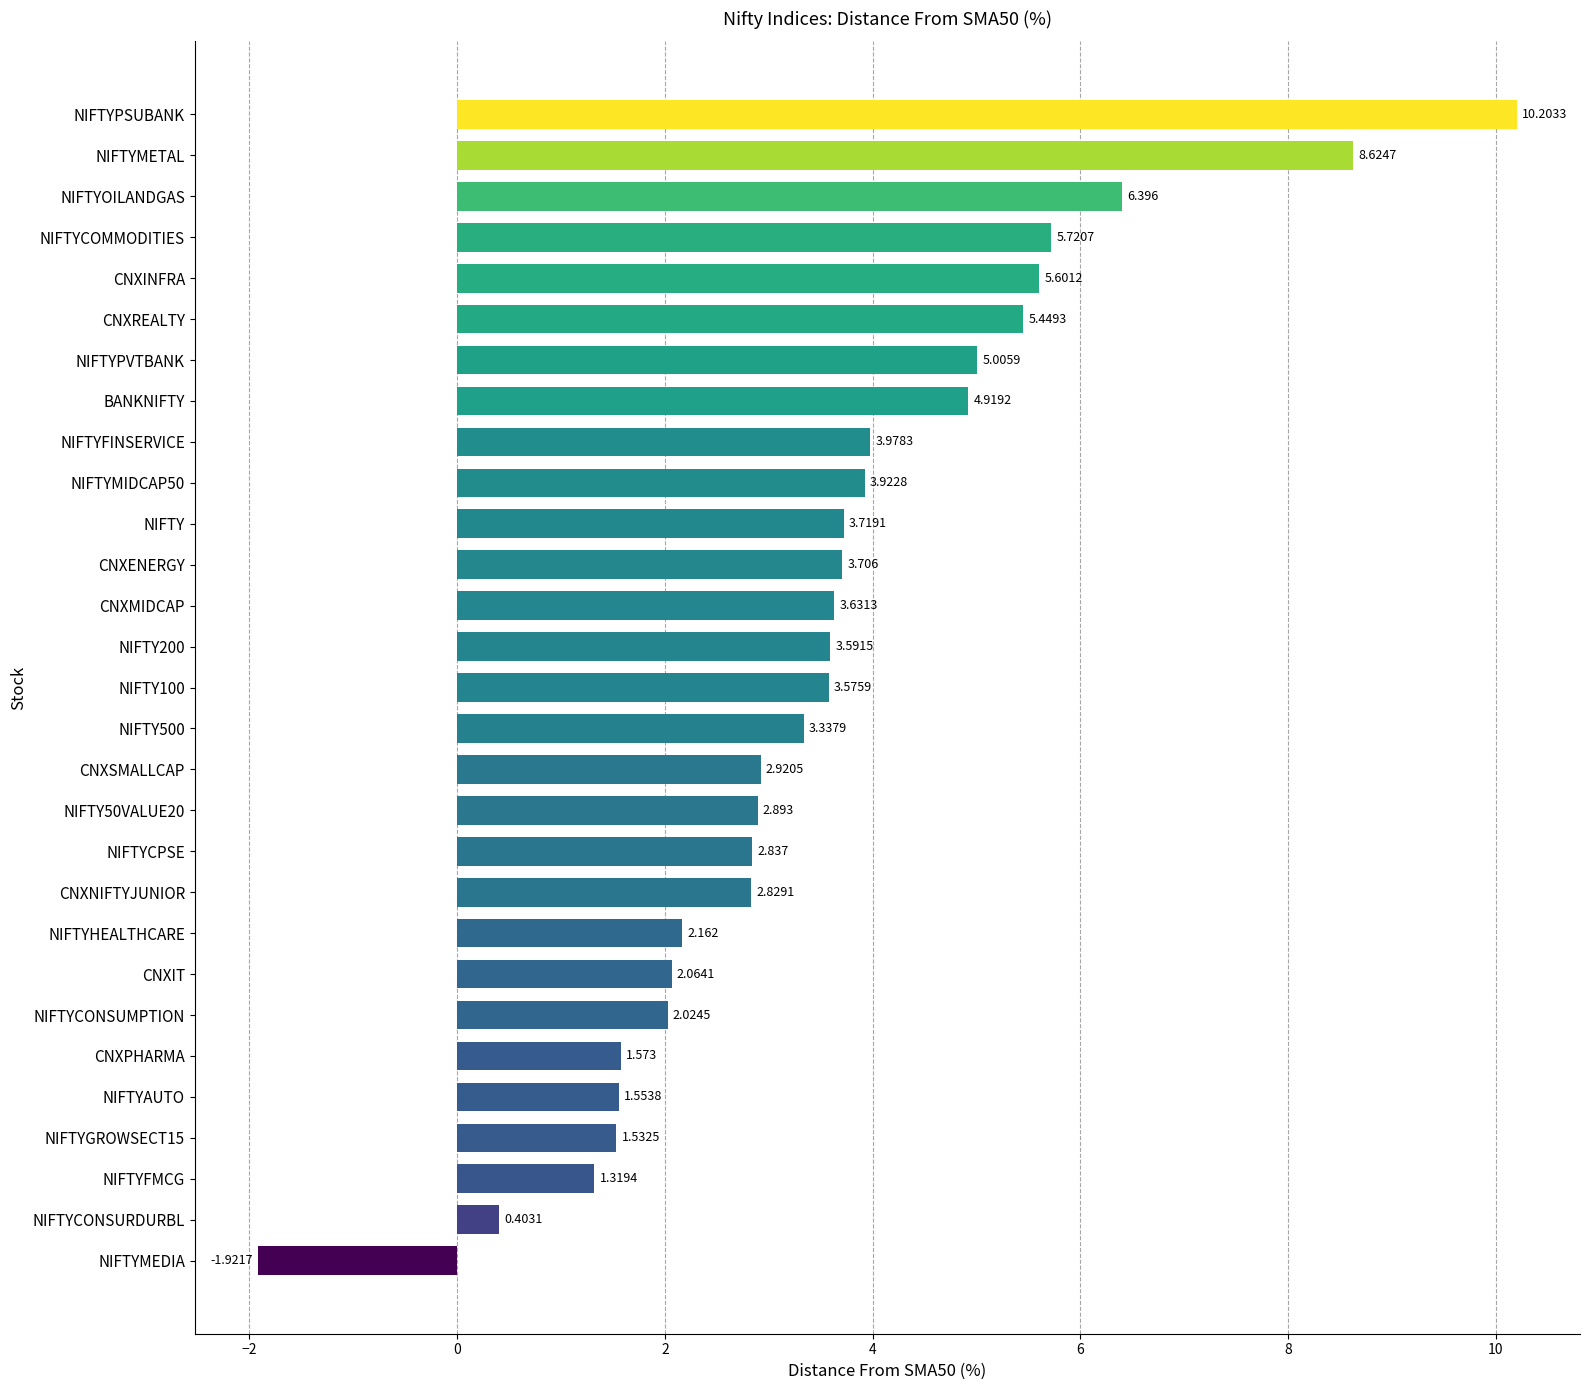

Rank the categories by value from lowest to highest.

NIFTYMEDIA, NIFTYCONSURDURBL, NIFTYFMCG, NIFTYGROWSECT15, NIFTYAUTO, CNXPHARMA, NIFTYCONSUMPTION, CNXIT, NIFTYHEALTHCARE, CNXNIFTYJUNIOR, NIFTYCPSE, NIFTY50VALUE20, CNXSMALLCAP, NIFTY500, NIFTY100, NIFTY200, CNXMIDCAP, CNXENERGY, NIFTY, NIFTYMIDCAP50, NIFTYFINSERVICE, BANKNIFTY, NIFTYPVTBANK, CNXREALTY, CNXINFRA, NIFTYCOMMODITIES, NIFTYOILANDGAS, NIFTYMETAL, NIFTYPSUBANK